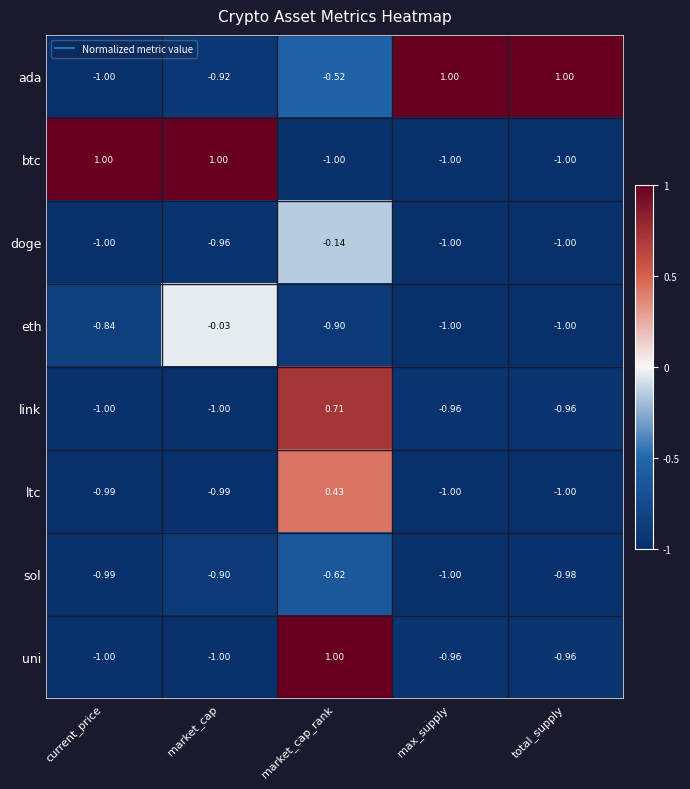

How many data points does each series have?

5